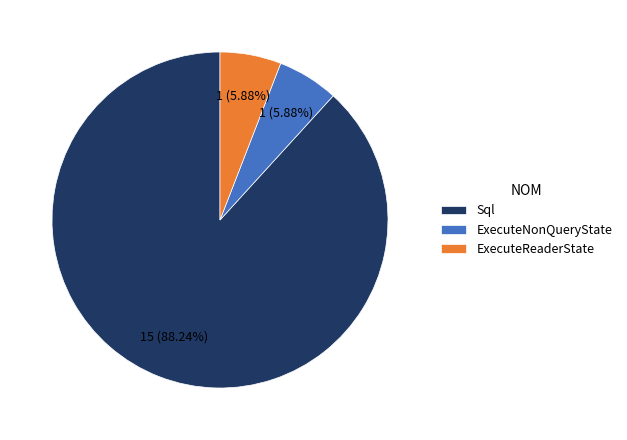

Which category has the biggest portion of the pie?

Sql